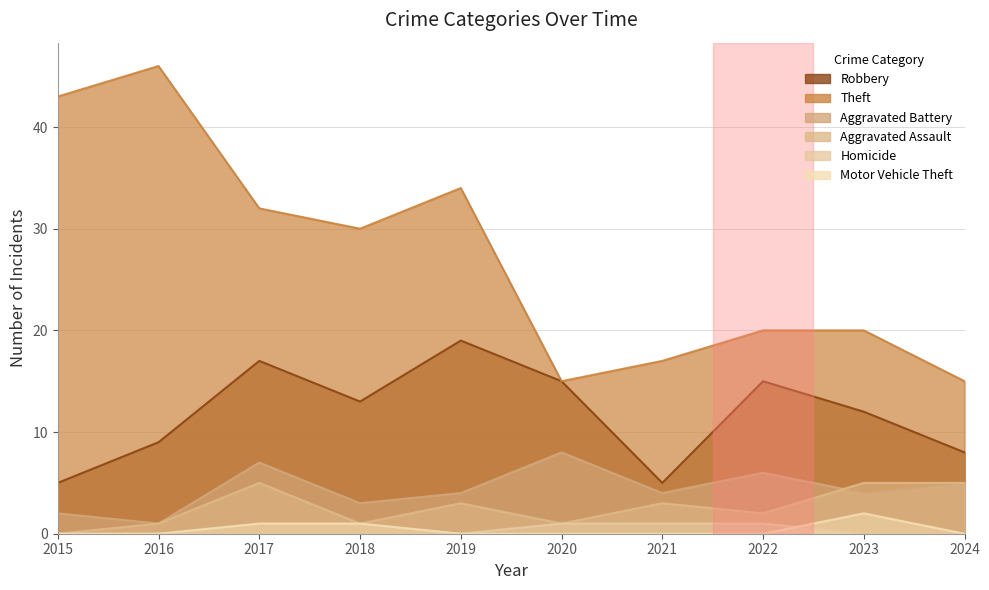

What is the difference between the Aggravated Battery values at 2020 and 2024?

3